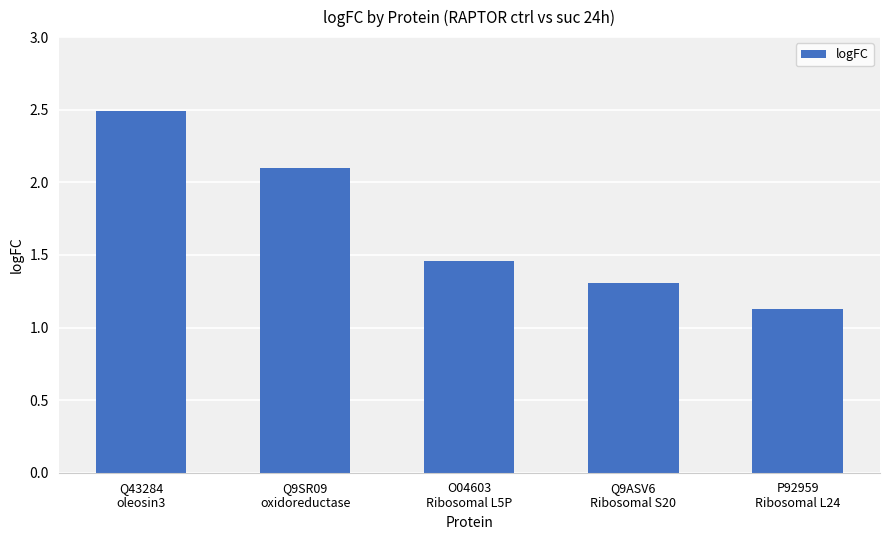

Which category has the lowest value across all series?

P92959
Ribosomal L24